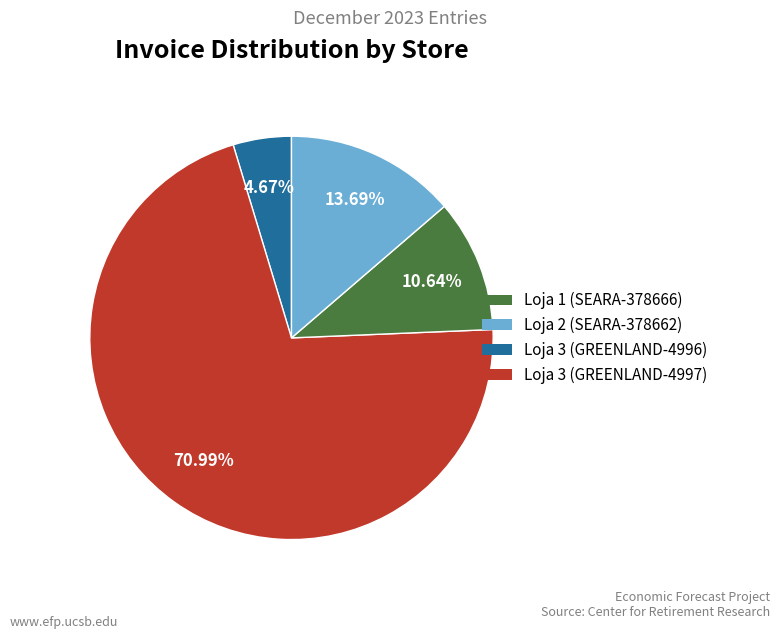

How many segments does this pie chart have?

4